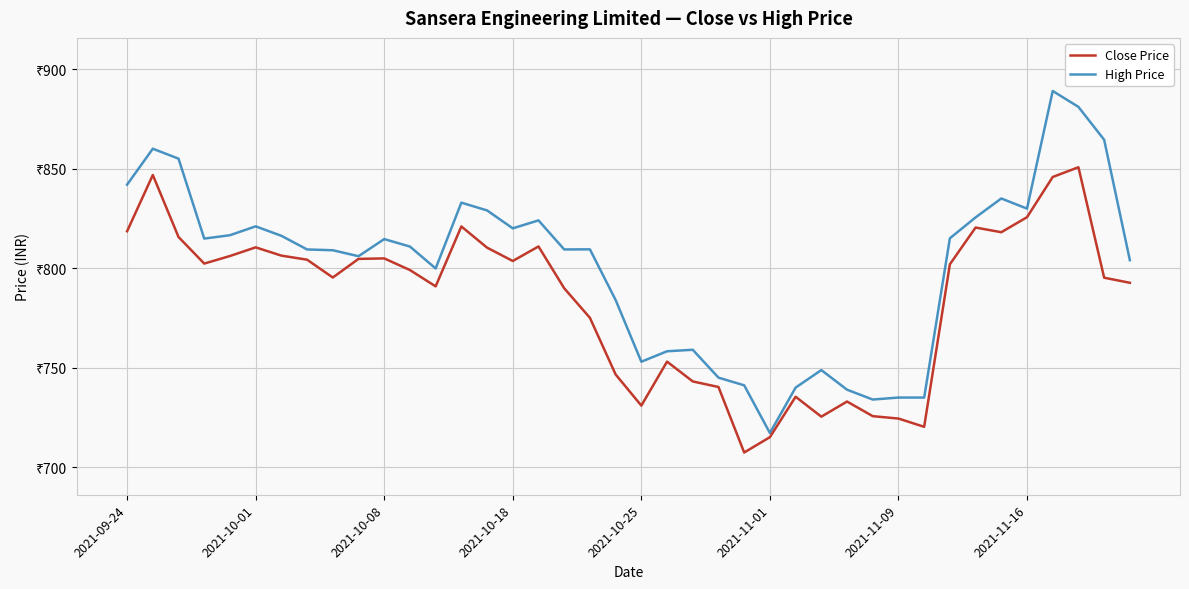

What are all the series names shown in the legend?

Close Price, High Price